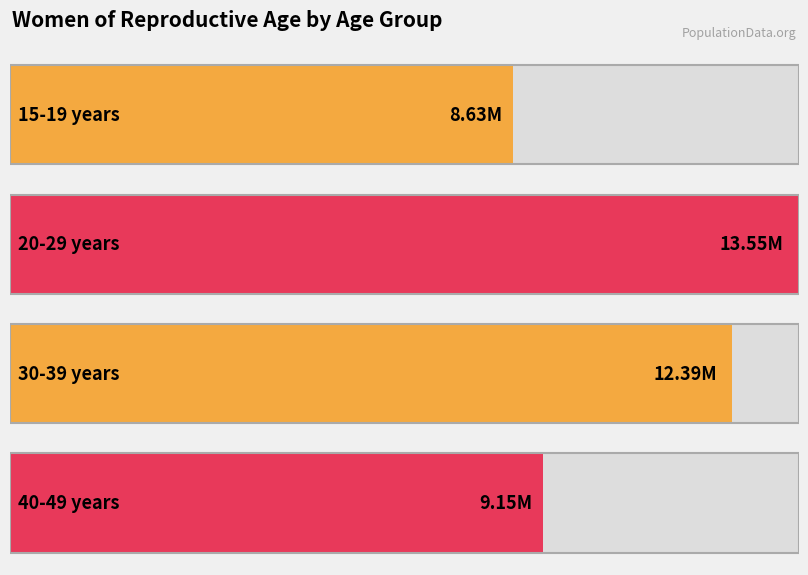

Rank the categories by value from lowest to highest.

15-19 years, 40-49 years, 30-39 years, 20-29 years